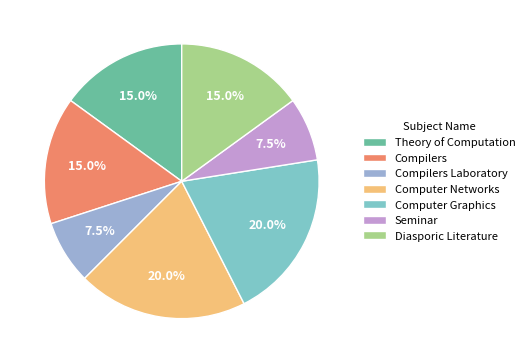

Is Seminar the majority of the pie?

No